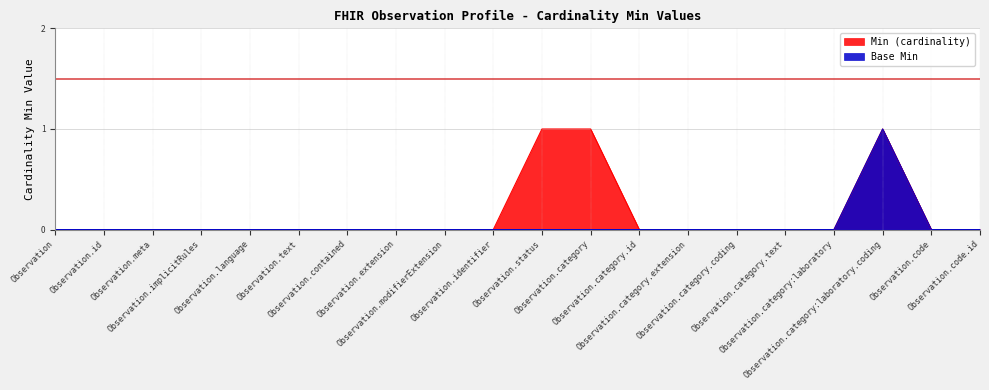

Rank the series at Observation.category.text from highest to lowest value.

Min (cardinality), Base Min